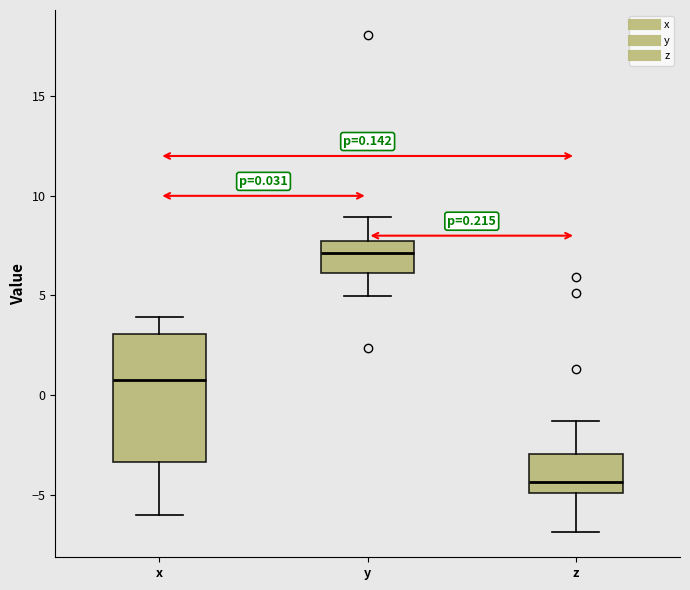

Comparing the boxes themselves (not the whiskers), which one is the tallest?

x